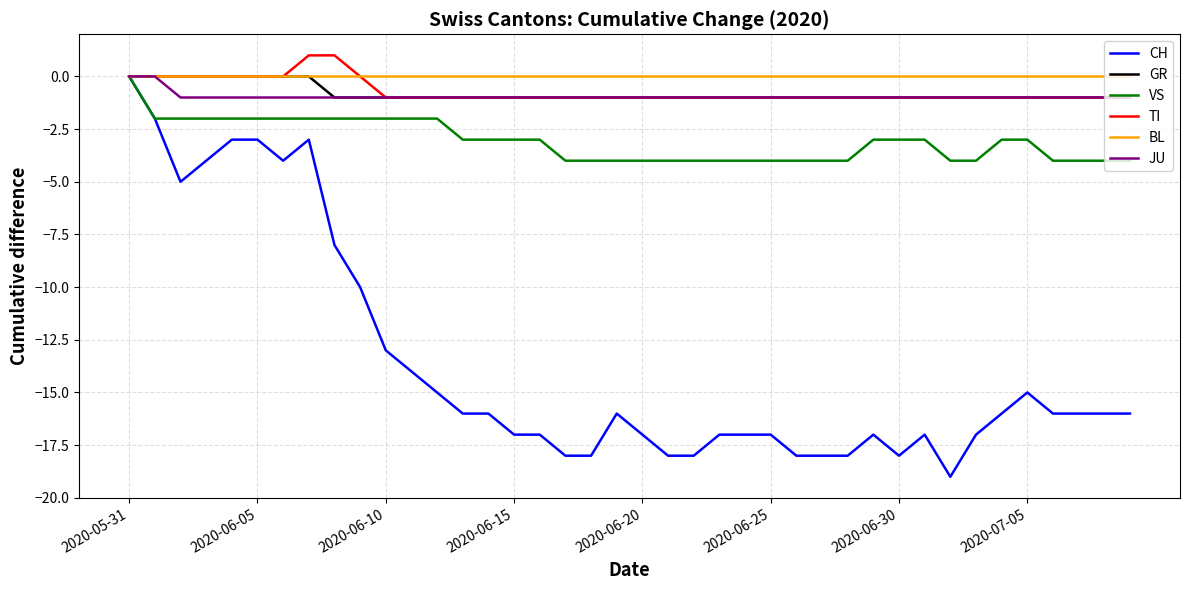

What is the minimum value for VS?

-4